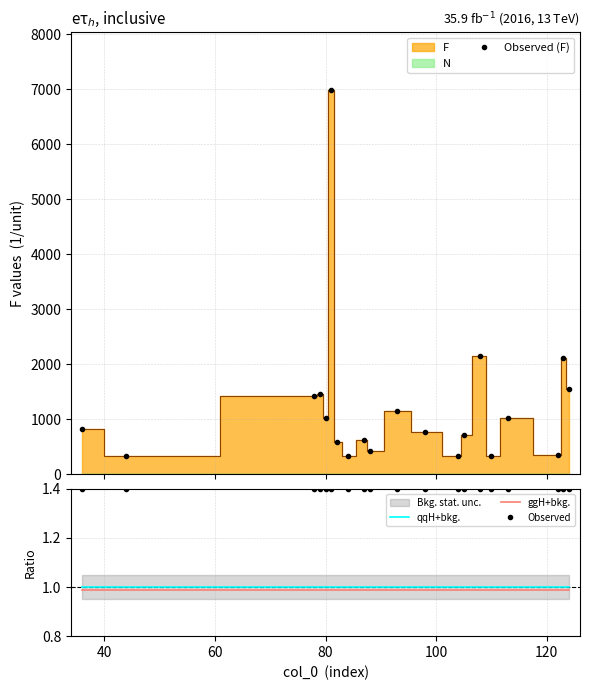

True or false: qqH+bkg. and ggH+bkg. cross at least once.

False